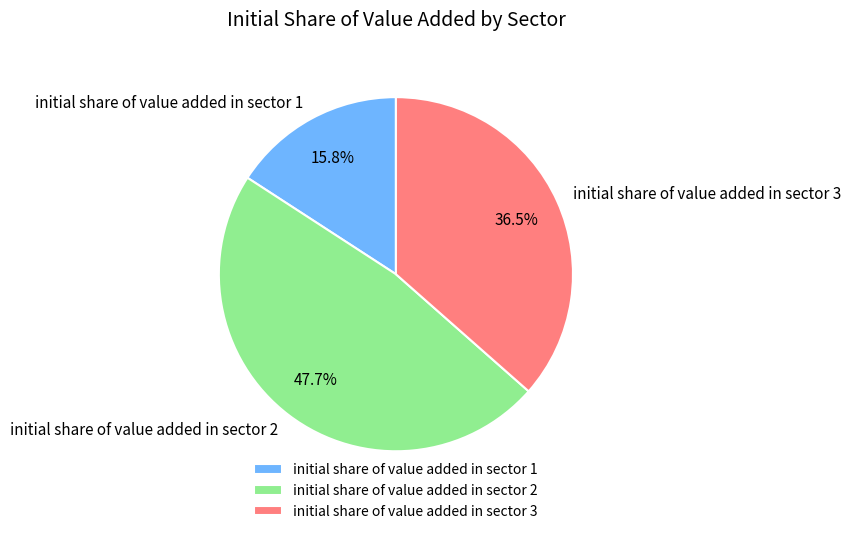

Rank the categories by value from highest to lowest.

initial share of value added in sector 2, initial share of value added in sector 3, initial share of value added in sector 1